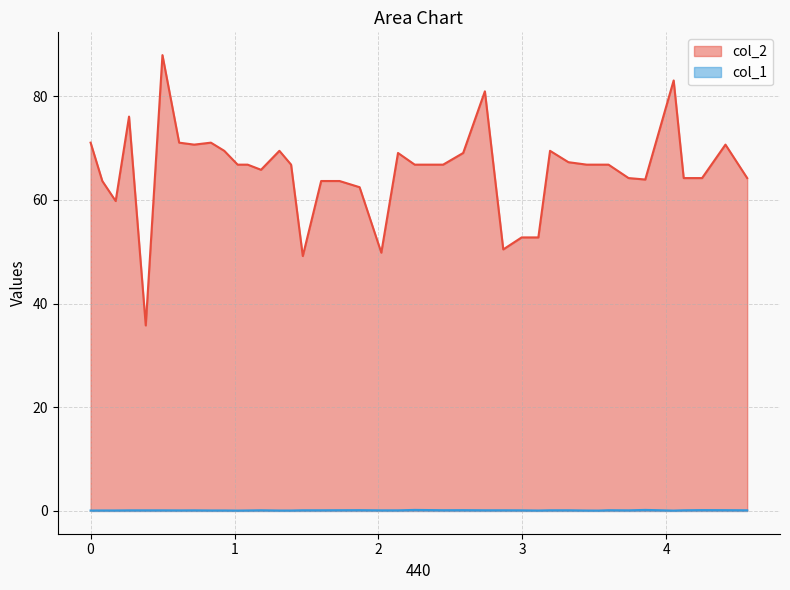

Which series has the largest range (max minus min)?

col_2